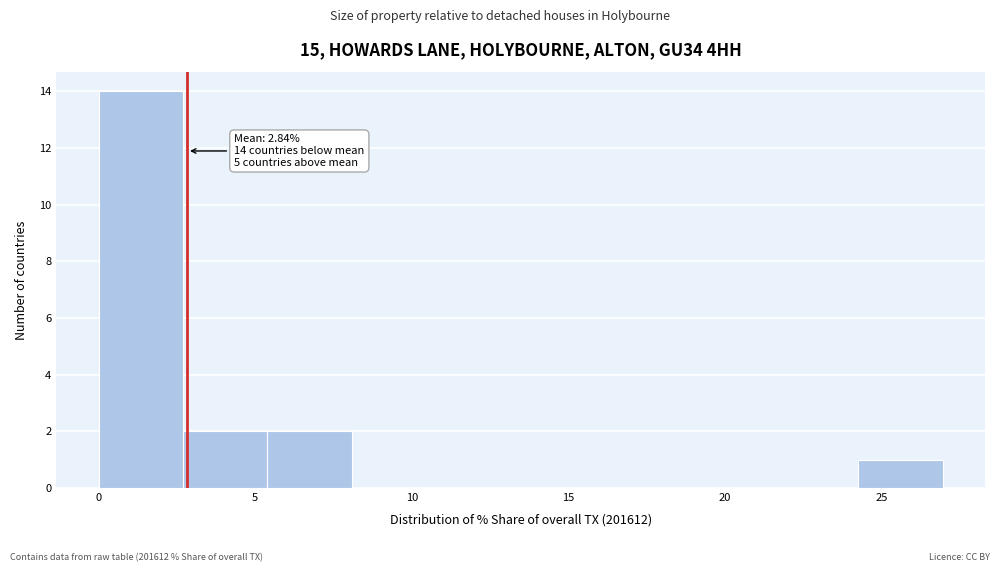

Over which range of the x-axis is the bar tallest?

0.0 to 2.5